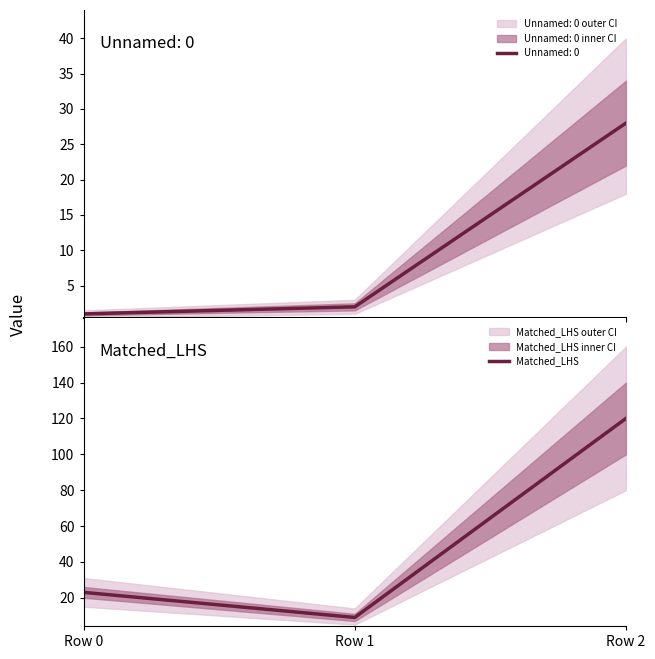

Rank the categories by Matched_LHS value from highest to lowest.

Row 2, Row 0, Row 1